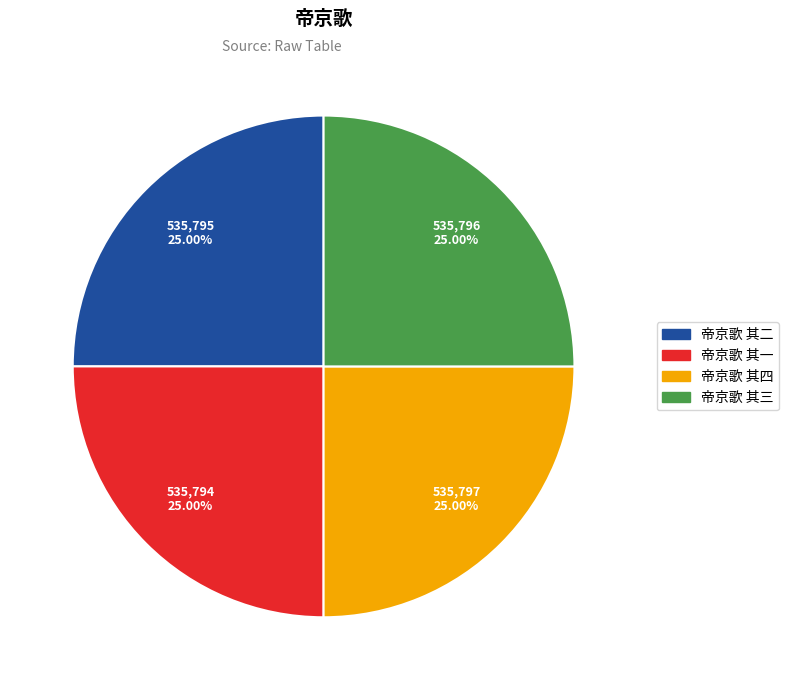

Is there any slice that represents more than half of the pie?

No